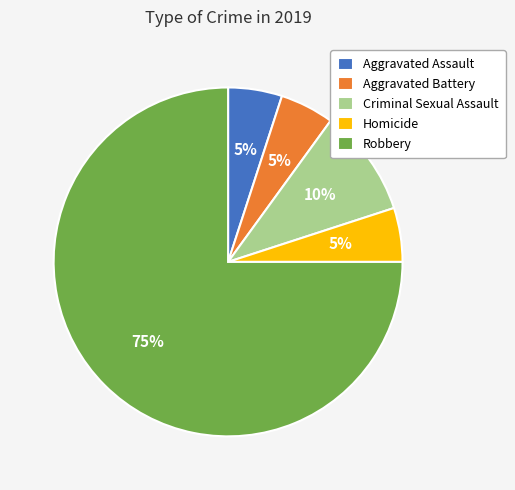

Count the number of slices in the pie.

5